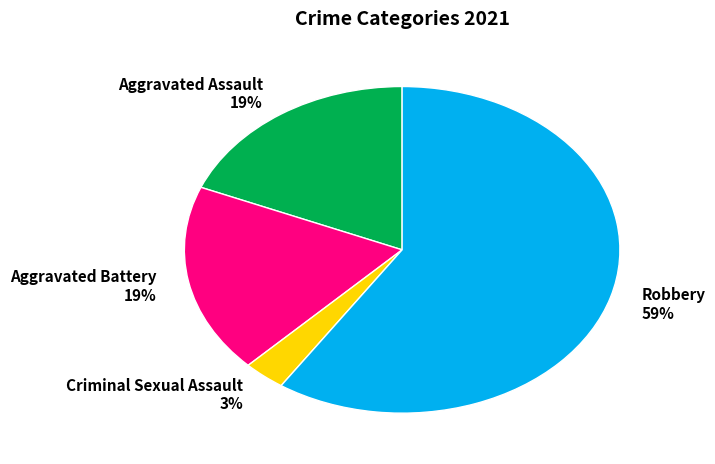

The Aggravated Assault 19% slice represents 19% of the pie. True or false?

True